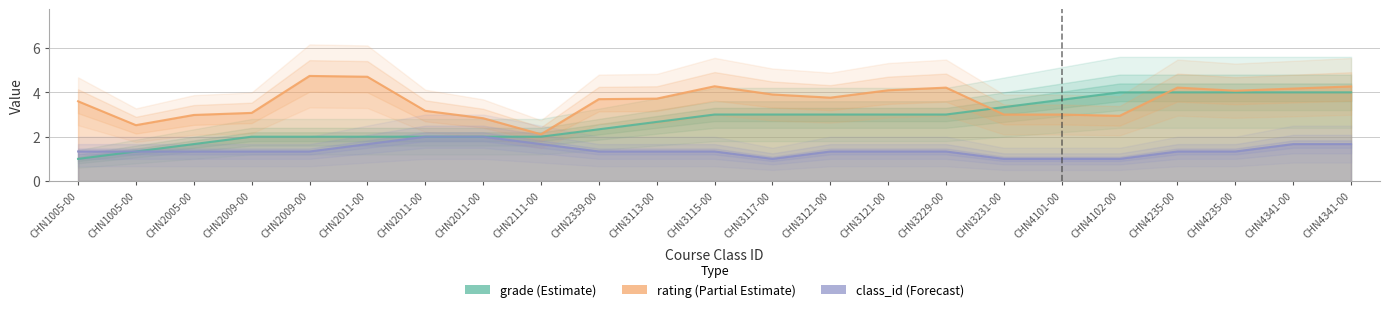

Is this an area chart (filled region under the line)?

No